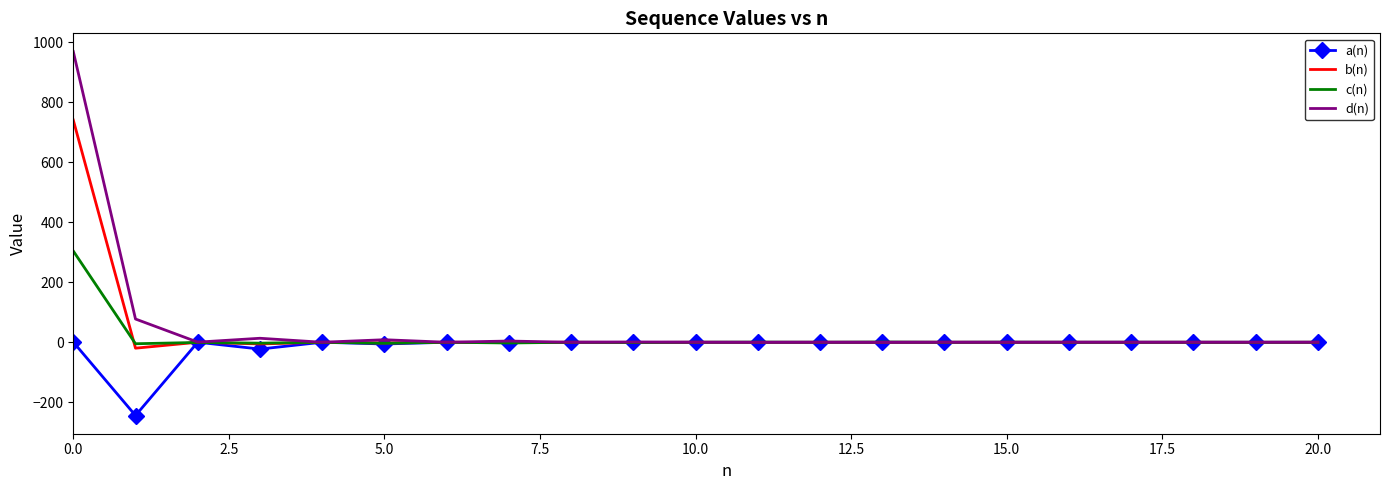

True or false: c(n) and b(n) intersect in this chart.

True